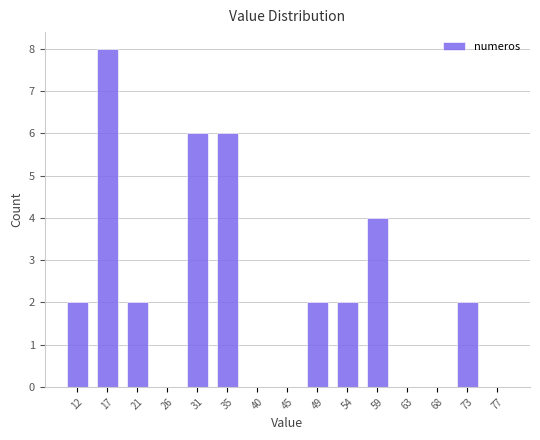

How tall is the bar that spans 28.5 to 33.5 on the x-axis? Neither the bar edges nor the heights are printed on the chart, so give them approximately, as read against the axes.

6